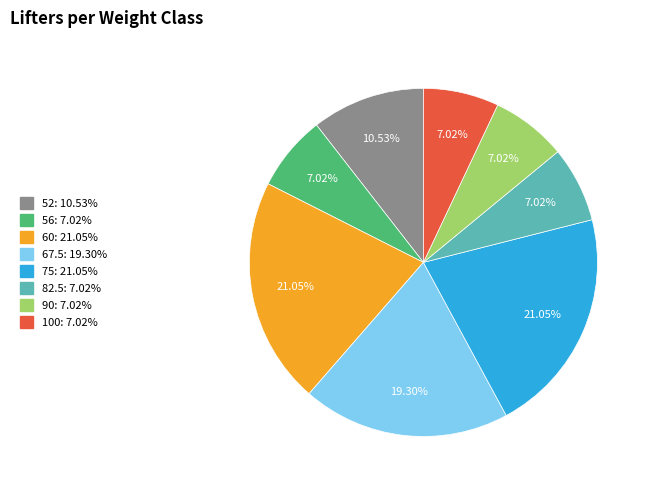

Count the number of slices in the pie.

8